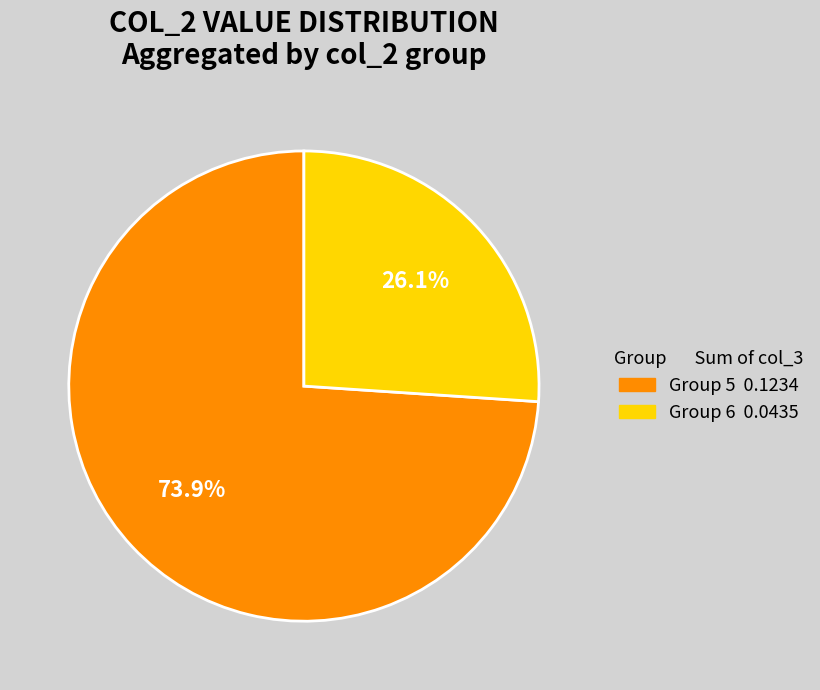

Is there a majority slice in this chart?

Yes